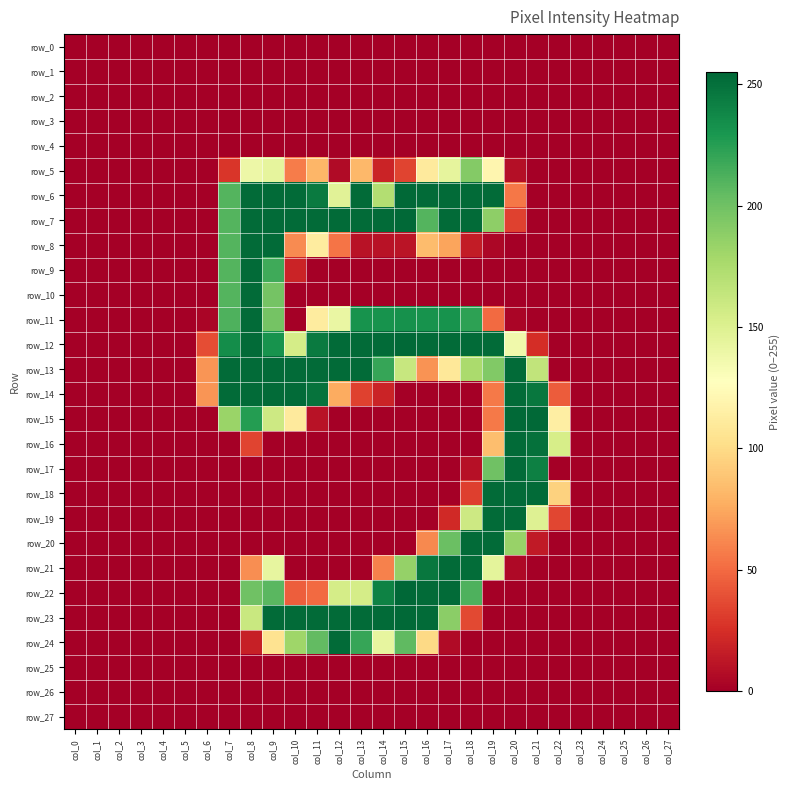

The row_15 series shows 111 at col_10. True or false?

True